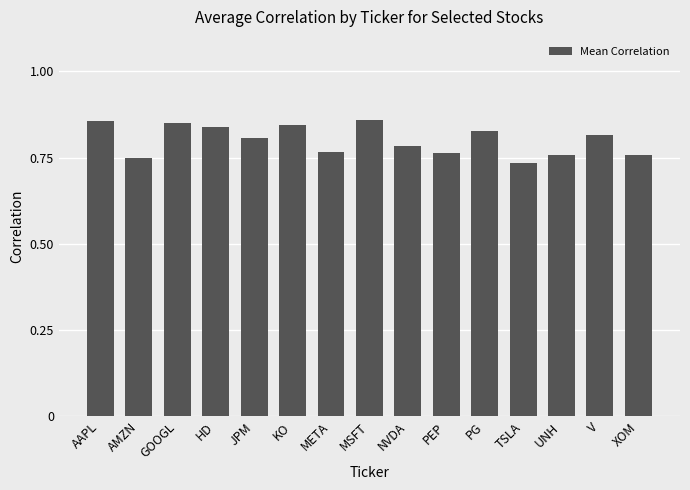

What position from the right is KO?

10